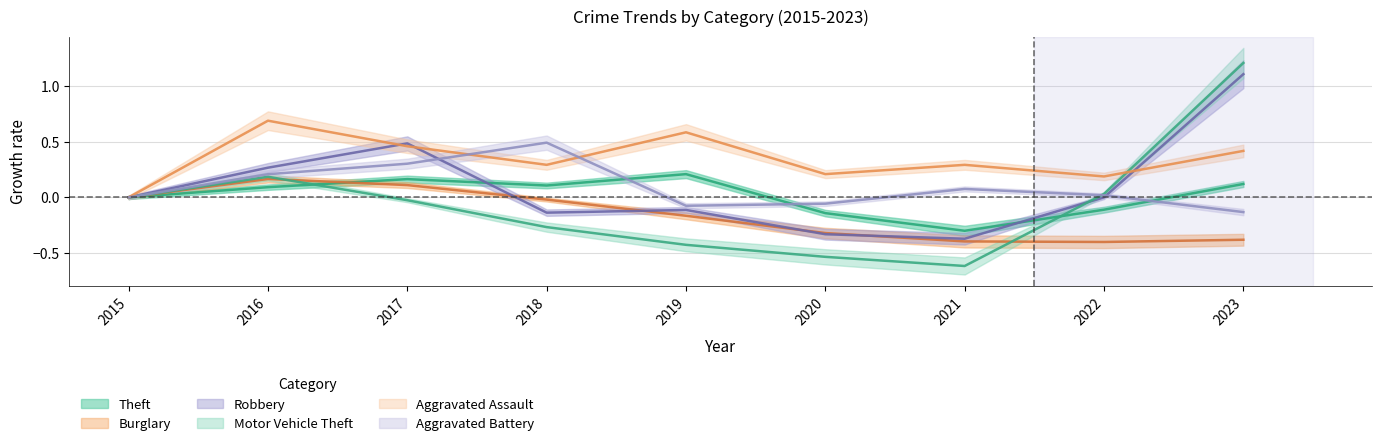

List the labels in order of Theft value, largest first.

2019, 2017, 2023, 2018, 2016, 2015, 2022, 2020, 2021